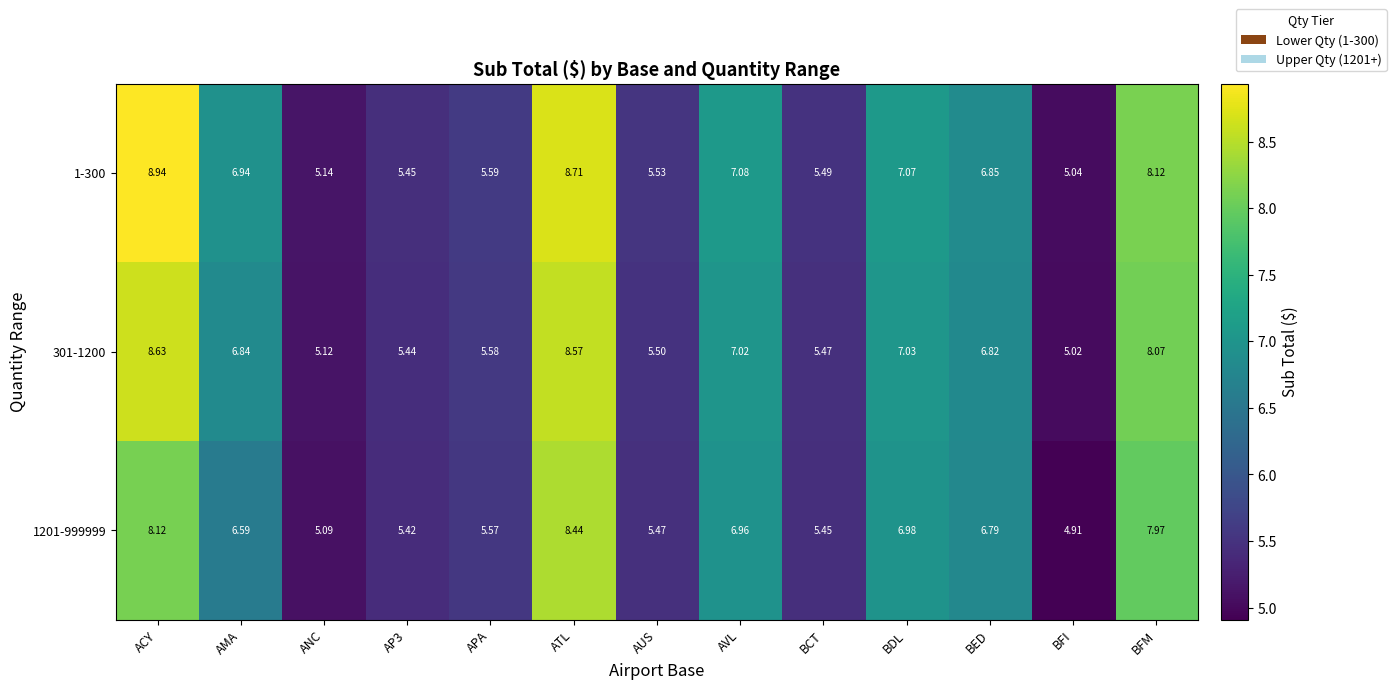

Is the value of 301-1200 at BDL greater than the value of 1-300 at AMA?

Yes